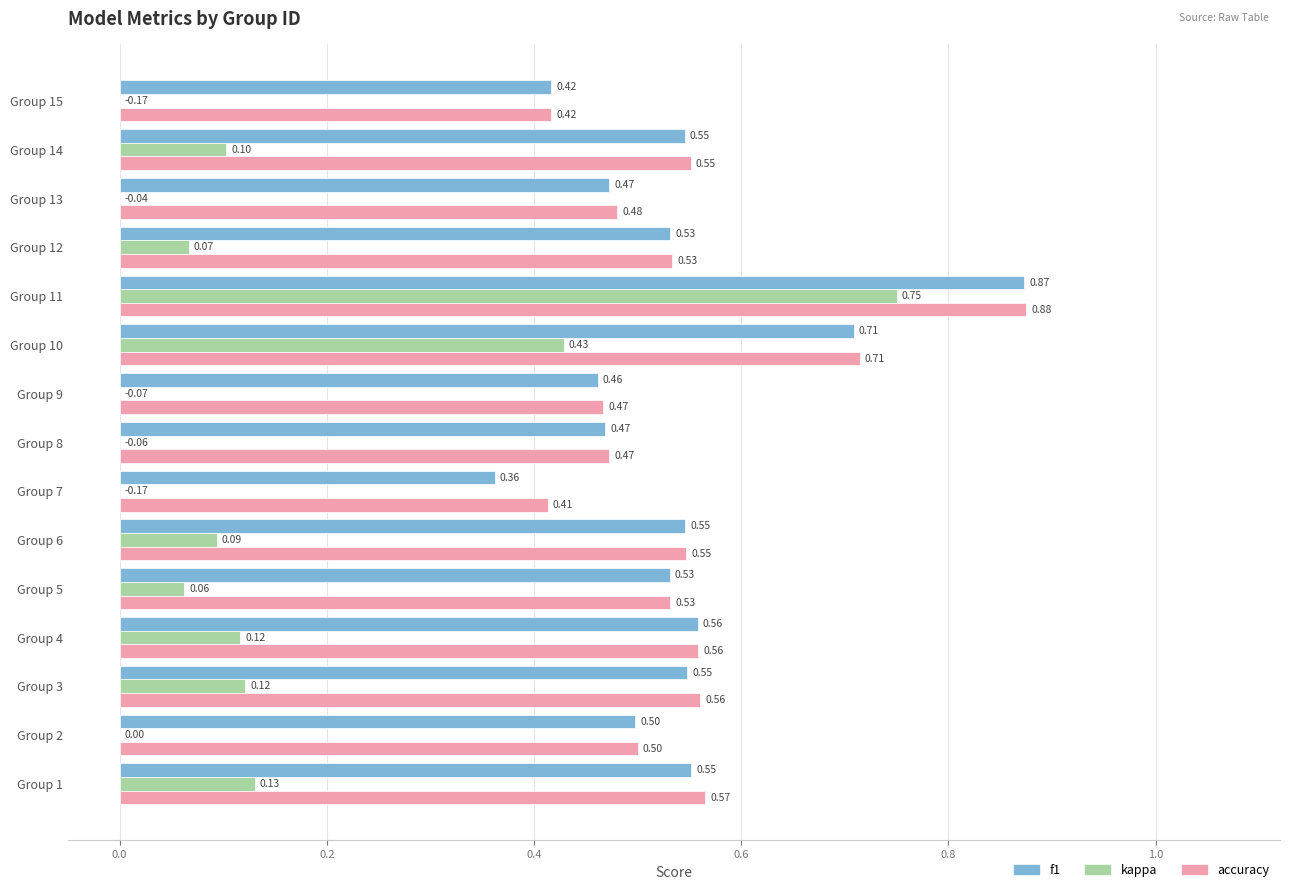

Count the number of categories in the chart.

15